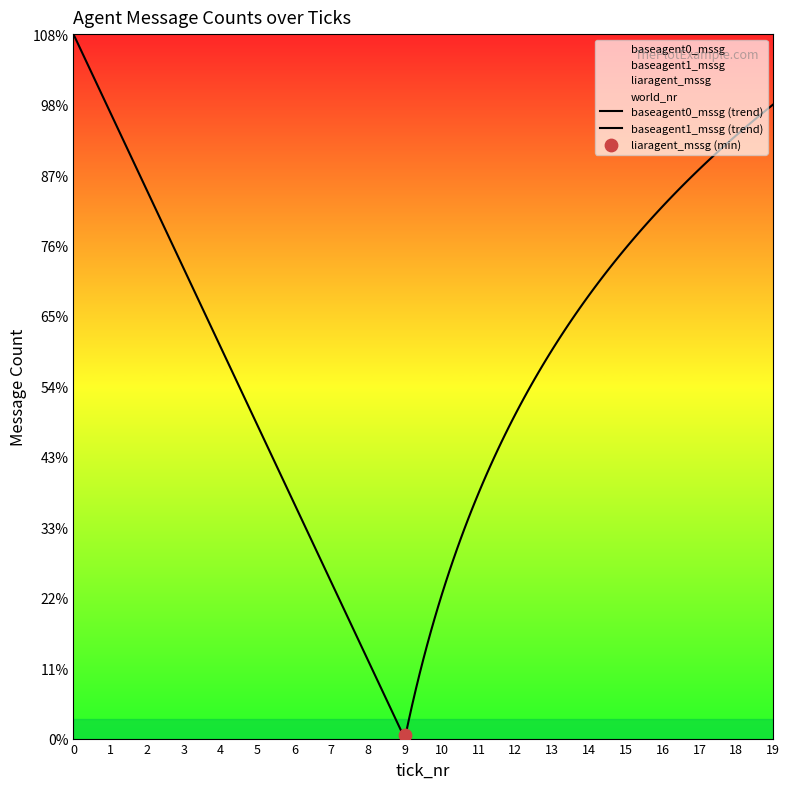

What is the total value across all series at 1?

1